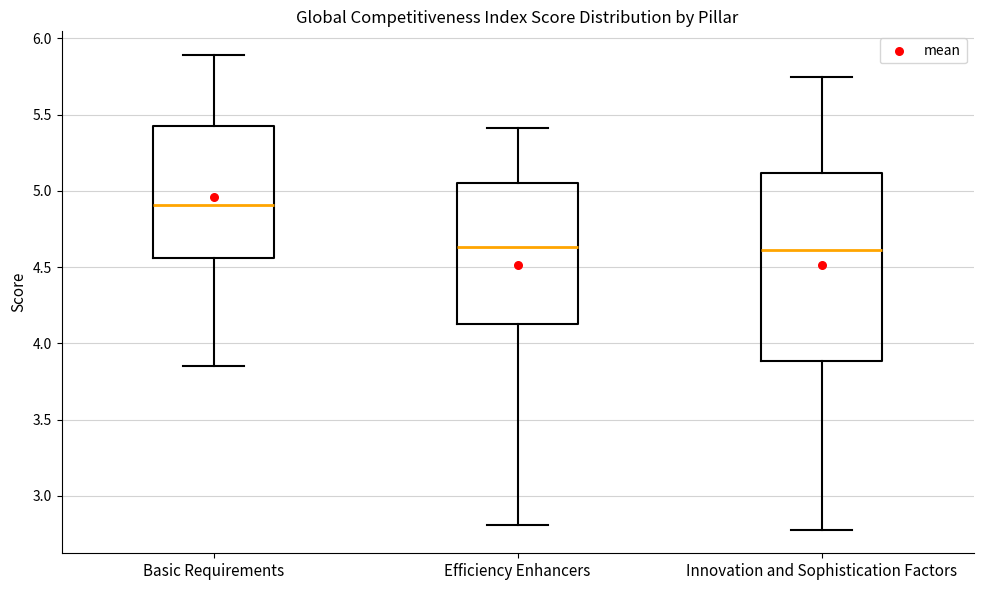

Where is the upper edge of the box for Basic Requirements on the y-axis? The values are not printed on the chart, so give them approximately, as read against the axis.

5.40